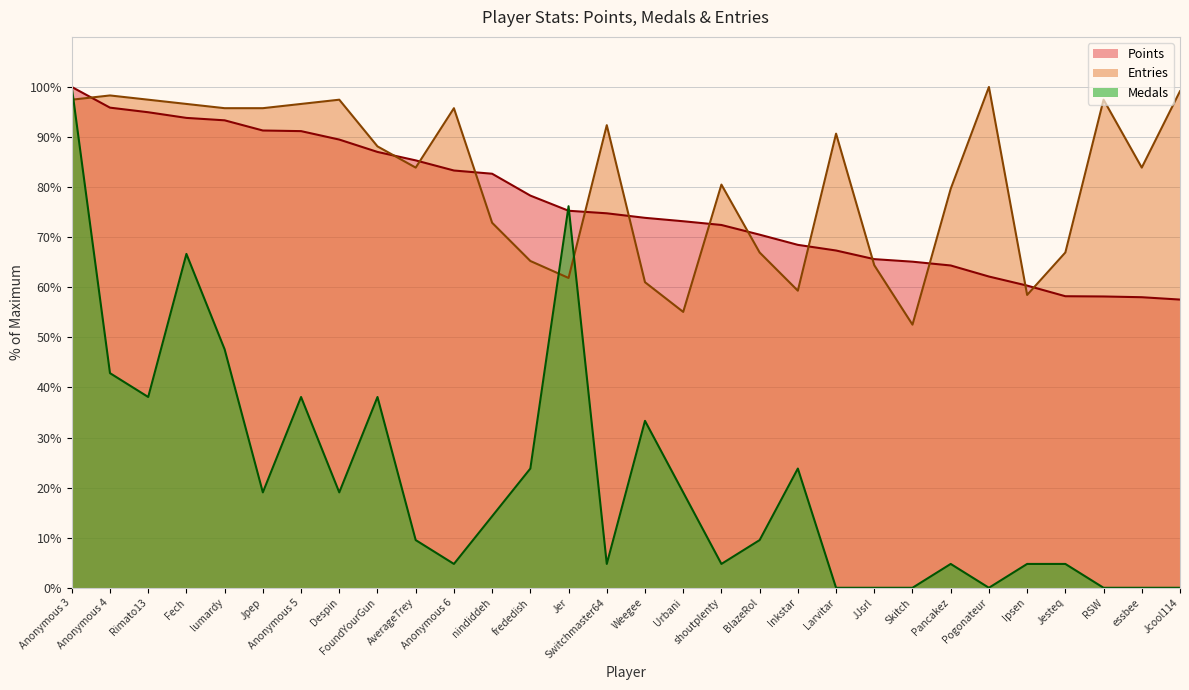

After their last crossing, which series has the higher values: Points or Entries?

Entries